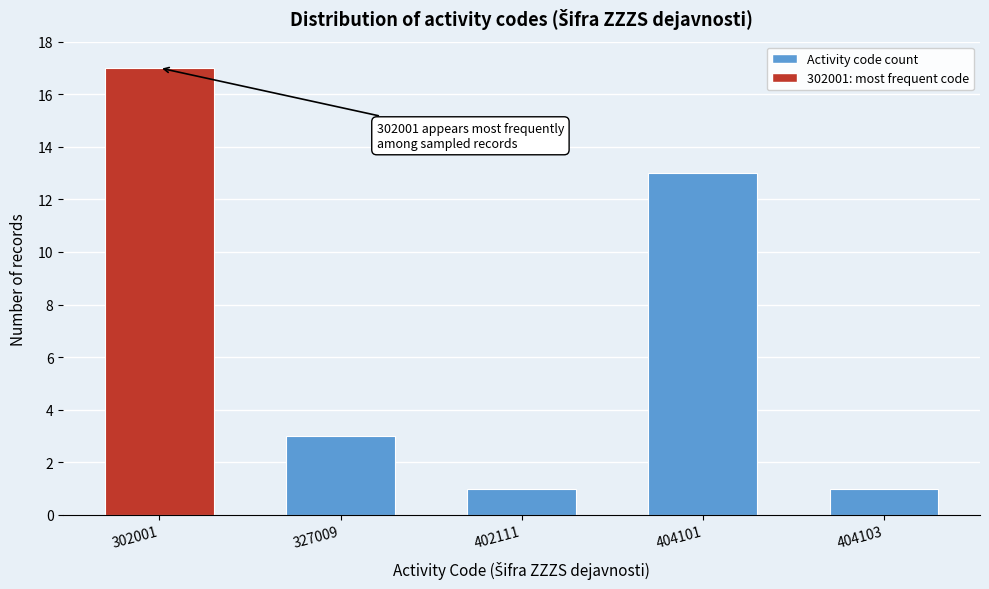

Reading left to right, extract all data points from this chart.

17	3	1	13	1